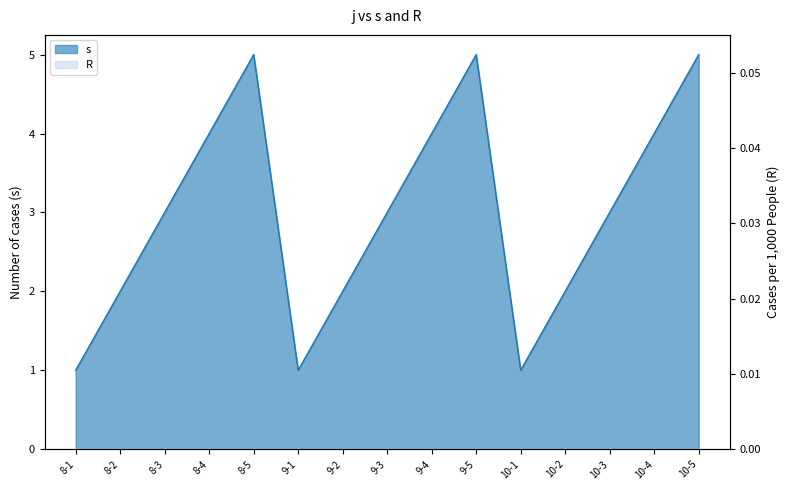

What is the difference between the second highest and minimum values?

4